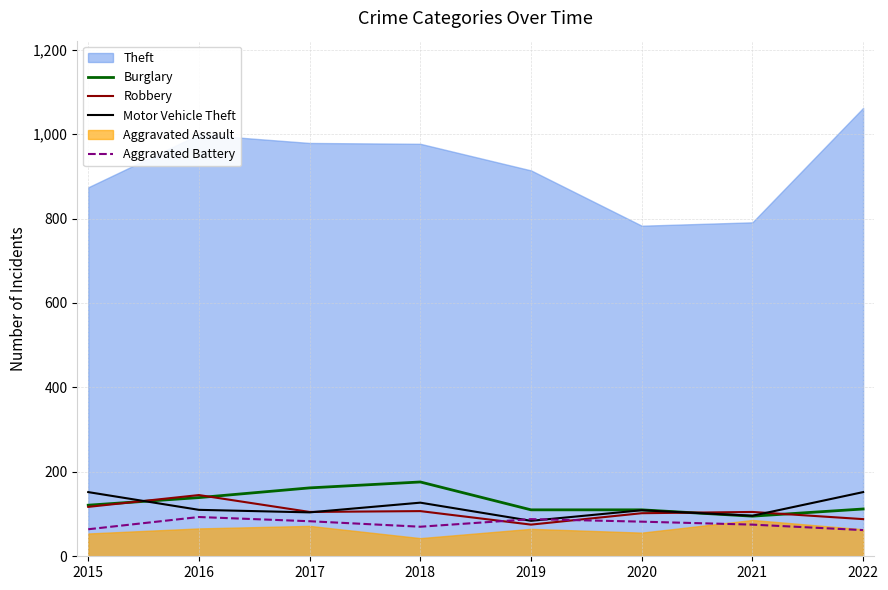

Count the number of categories in the chart.

8